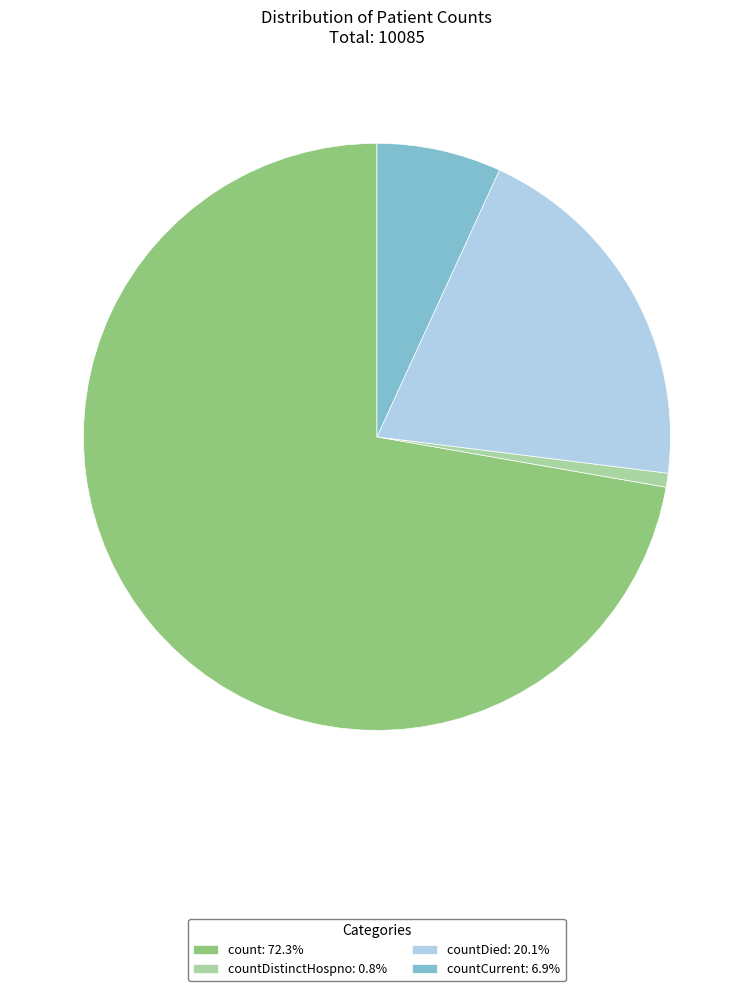

Is there a majority slice in this chart?

Yes